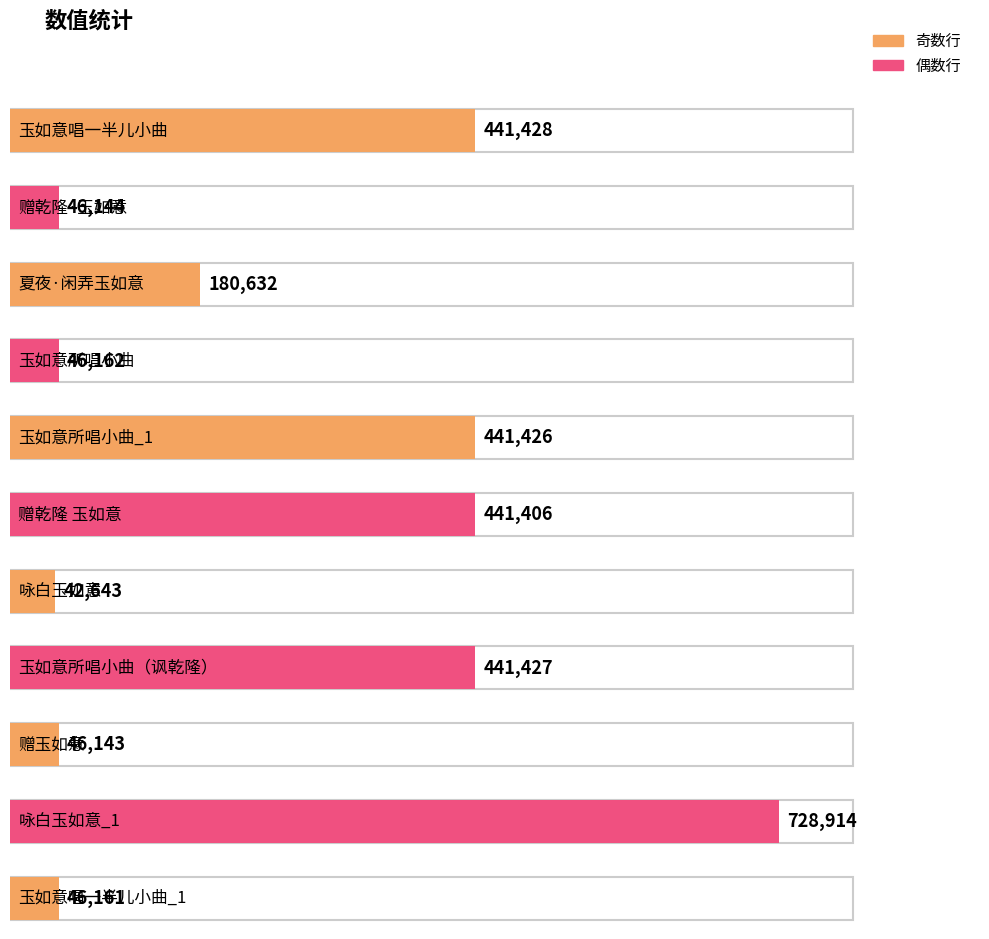

Rank the categories by value from highest to lowest.

咏白玉如意, 玉如意唱一半儿小曲, 玉如意所唱小曲（讽乾隆）, 玉如意所唱小曲, 赠乾隆 玉如意, 夏夜·闲弄玉如意, 玉如意所唱小曲, 玉如意唱一半儿小曲, 赠乾隆·玉如意, 赠玉如意, 咏白玉如意